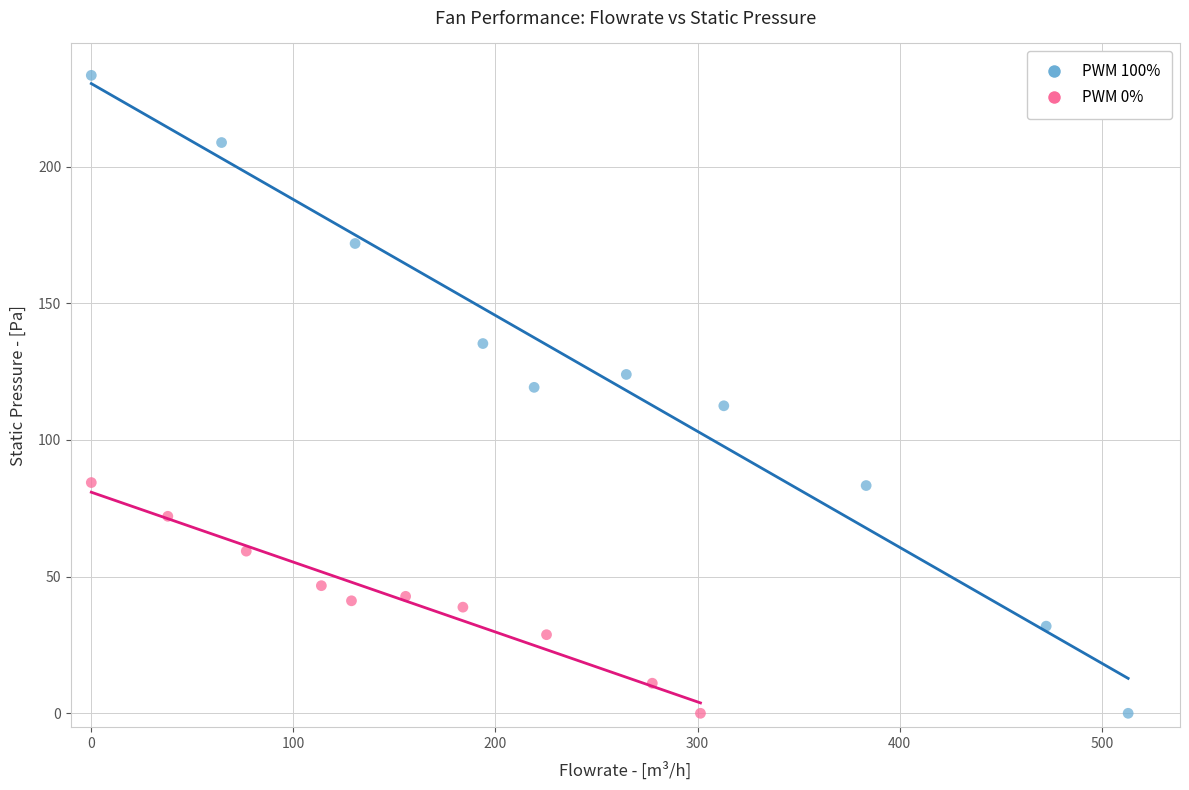

Which series reaches the maximum Y coordinate?

PWM 100%